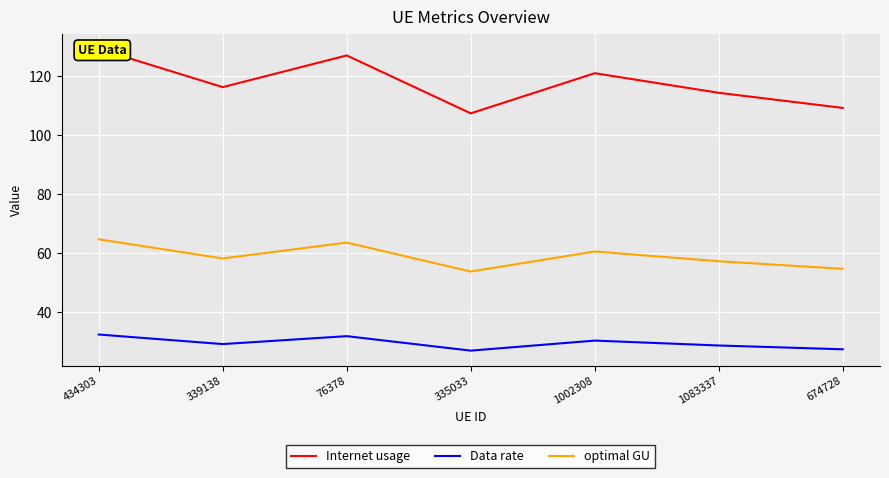

At 76378, list the series in order from smallest to largest.

Data rate, optimal GU, Internet usage